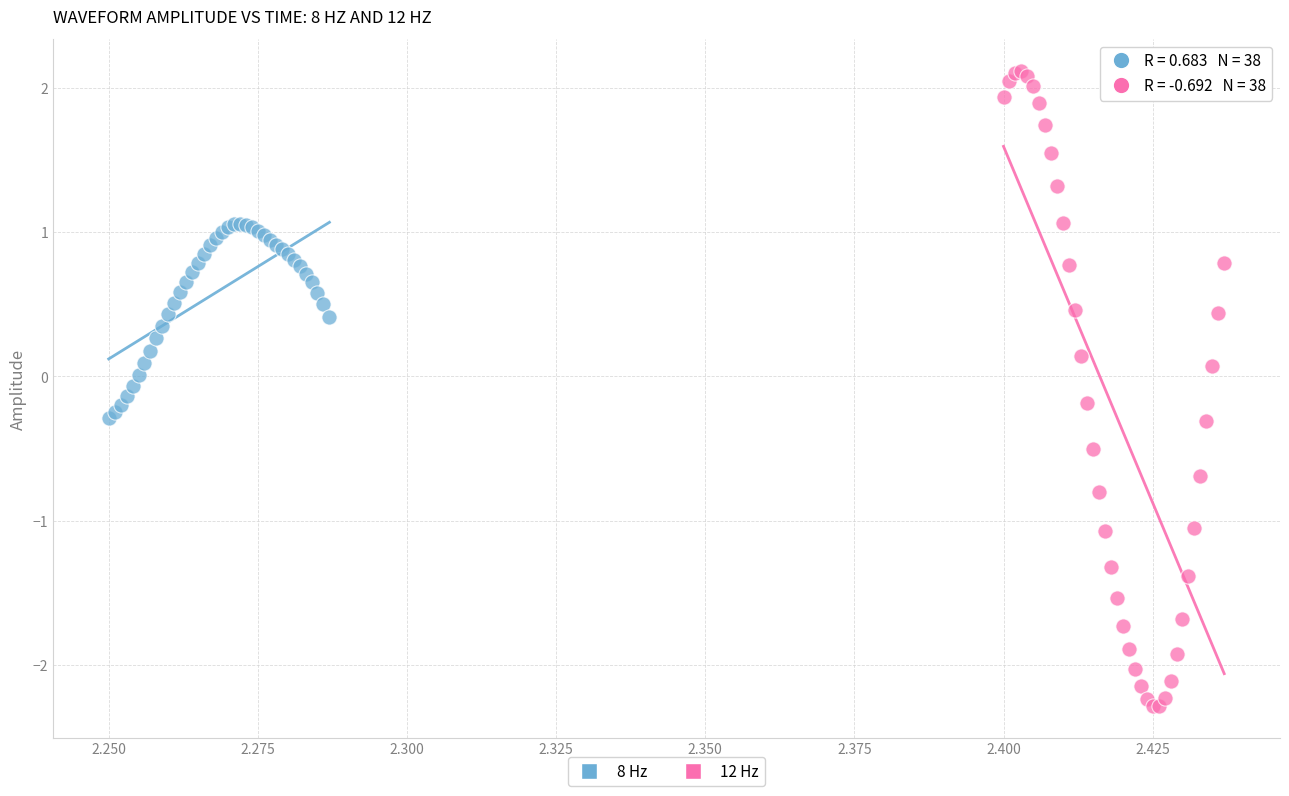

Which series contains the lowest Y value?

12 Hz